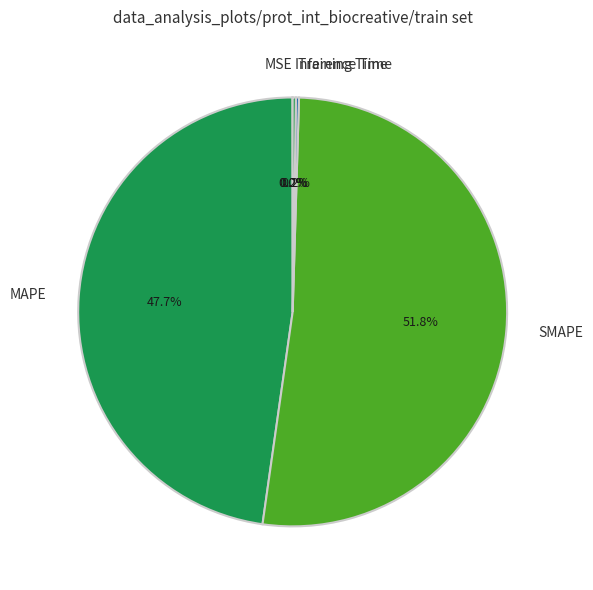

Which category accounts for the majority?

SMAPE